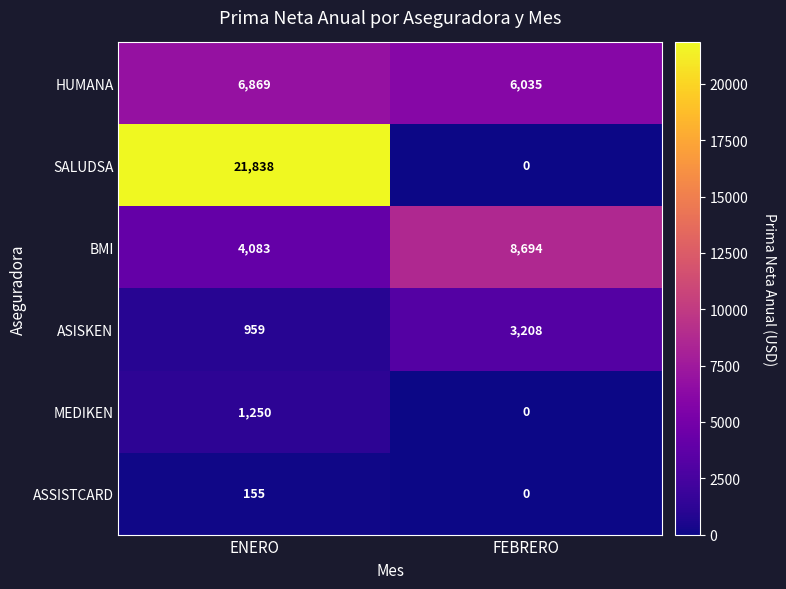

How many values in the BMI series are below 8694?

1